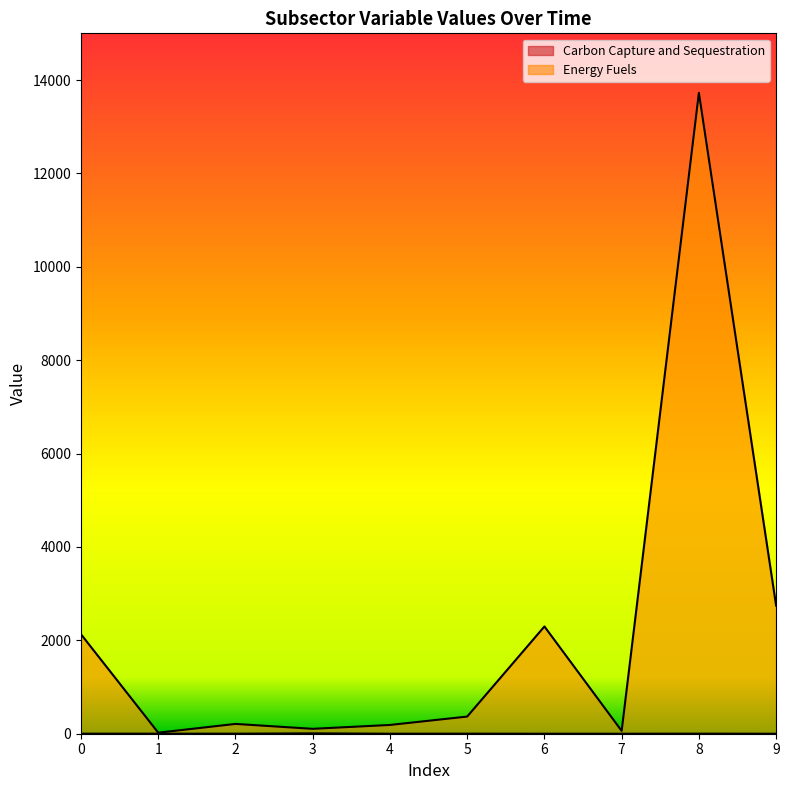

True or false: Energy Fuels has more than 0 points higher than both neighbors.

True